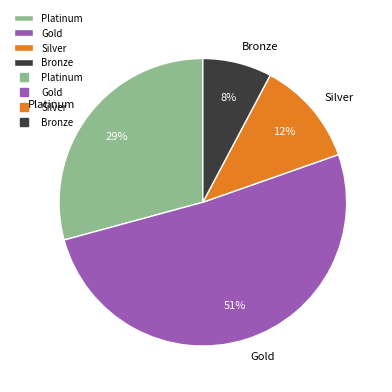

To the nearest percent, what percentage of the pie is Silver?

12%